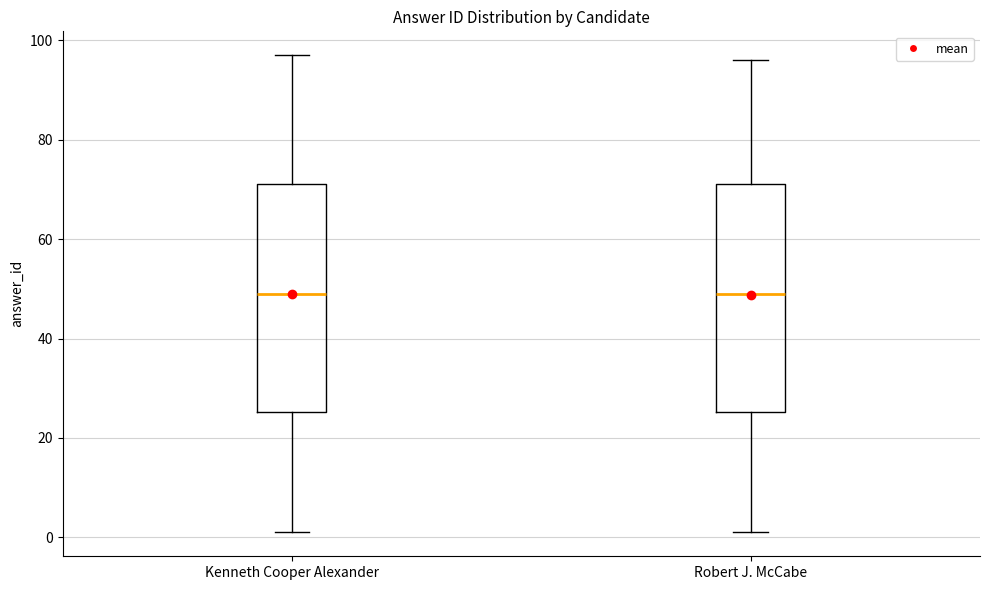

Where is the upper edge of the box for Robert J. McCabe on the y-axis? The values are not printed on the chart, so give them approximately, as read against the axis.

72